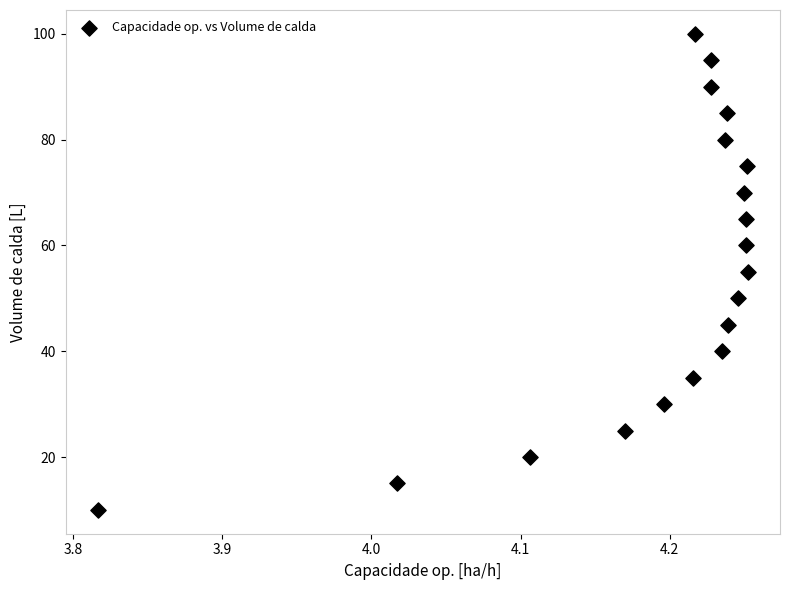

What is the range of Y values (max minus min)?

90